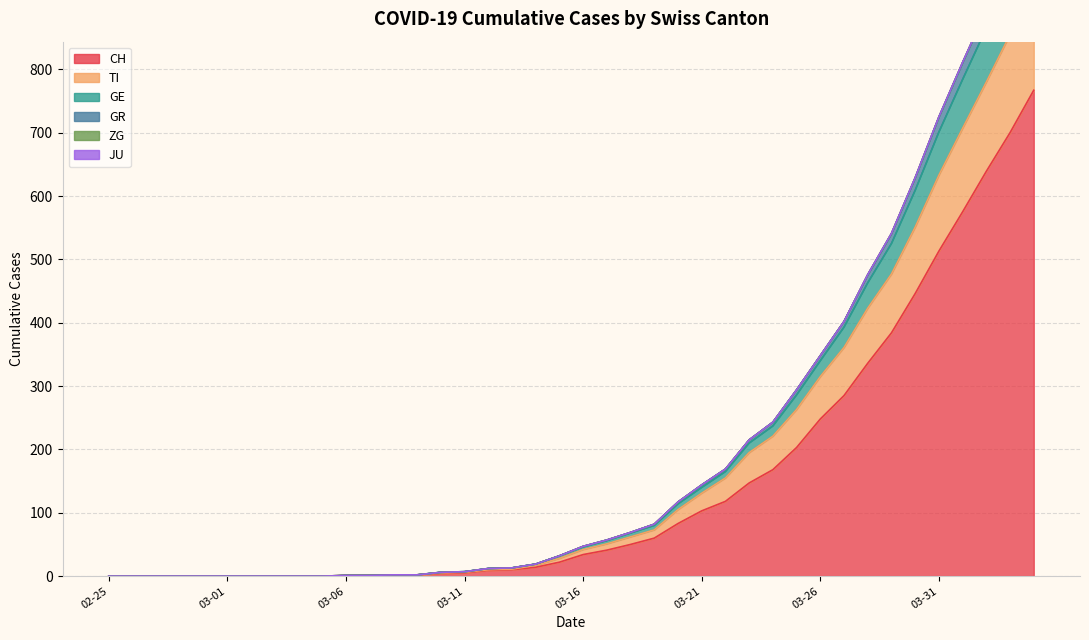

What is the value of the GR point at the 26th from the left?

144